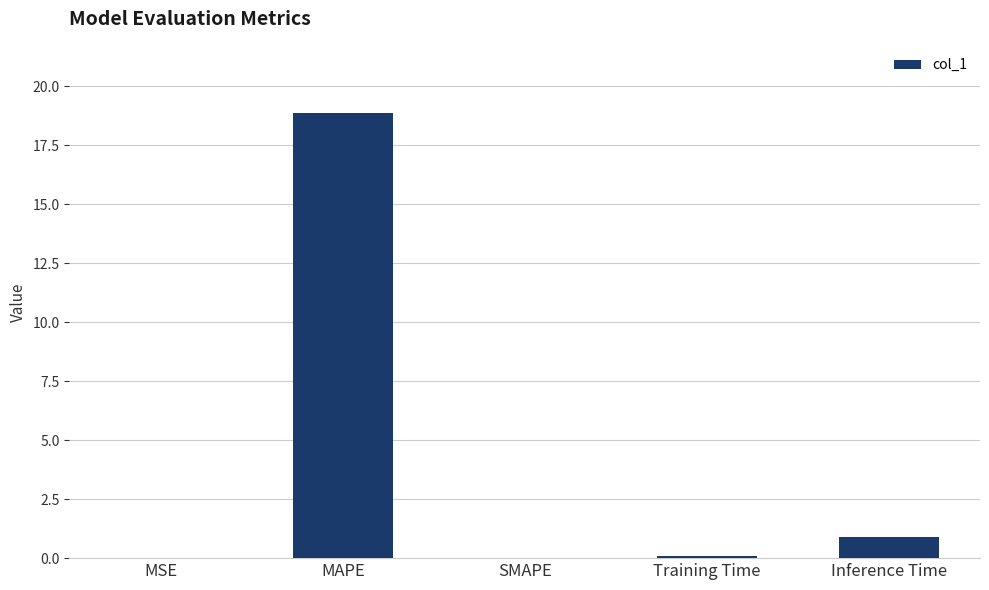

Is it true that the value at SMAPE is -6.0?

False